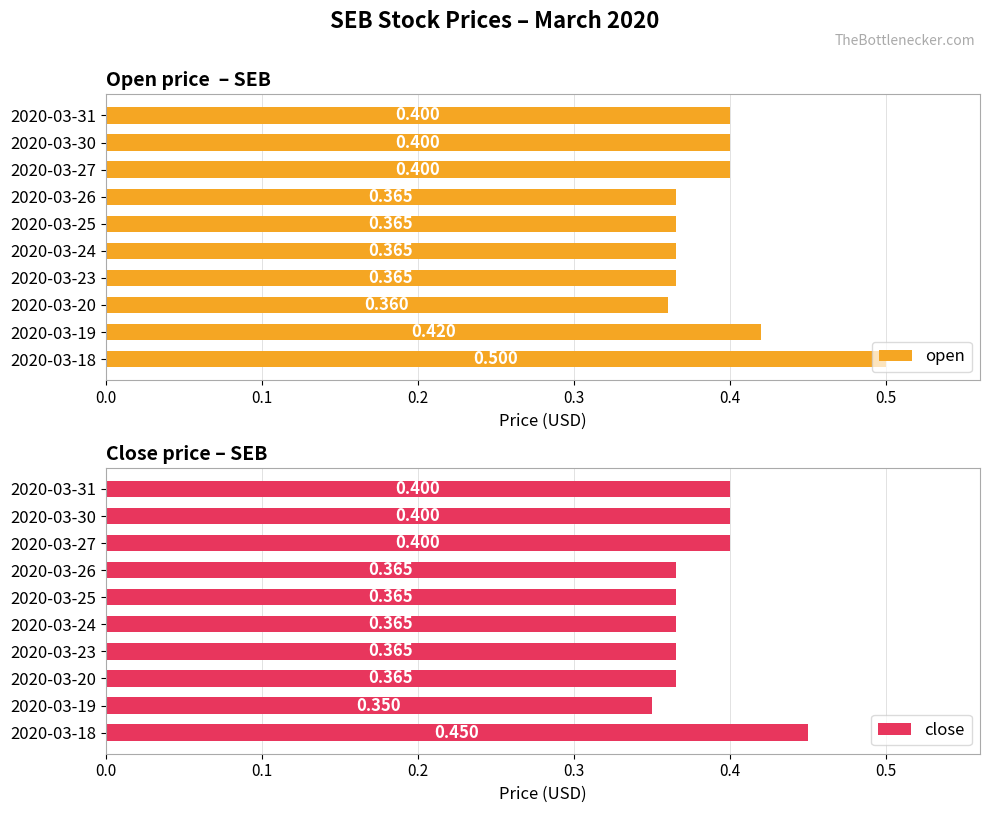

Reading right to left, what are all the values shown in this chart?

open: 0.4	0.4	0.4	0.4	0.4	0.4	0.4	0.4	0.4	0.5
close: 0.4	0.4	0.4	0.4	0.4	0.4	0.4	0.4	0.3	0.5